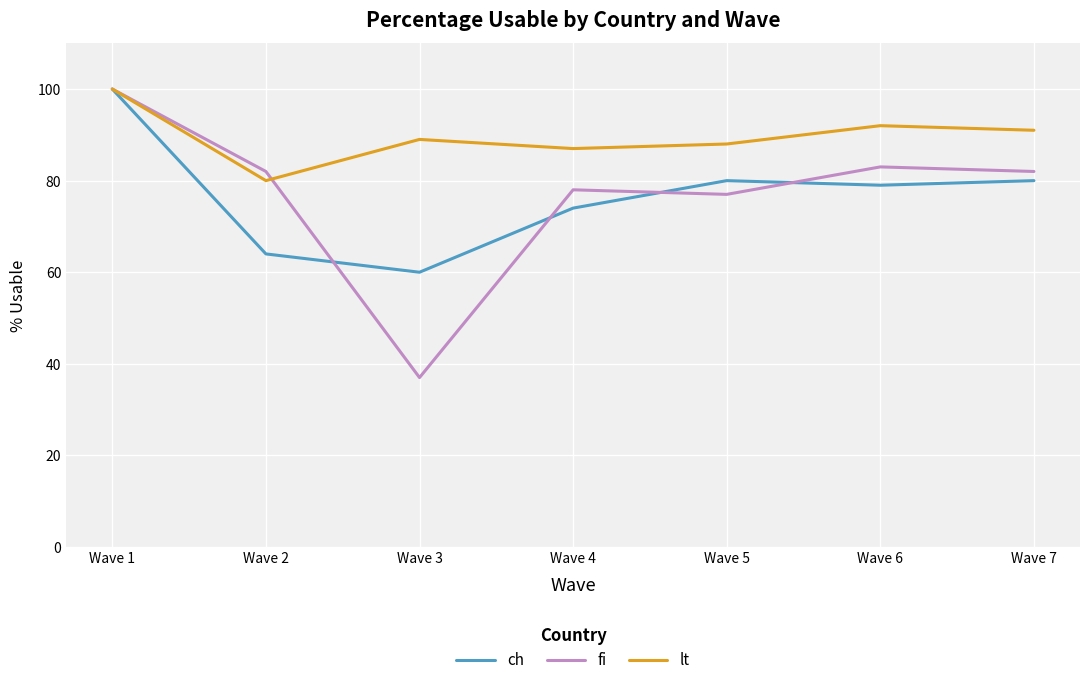

Is the value of lt at Wave 7 greater than the value of fi at Wave 1?

No